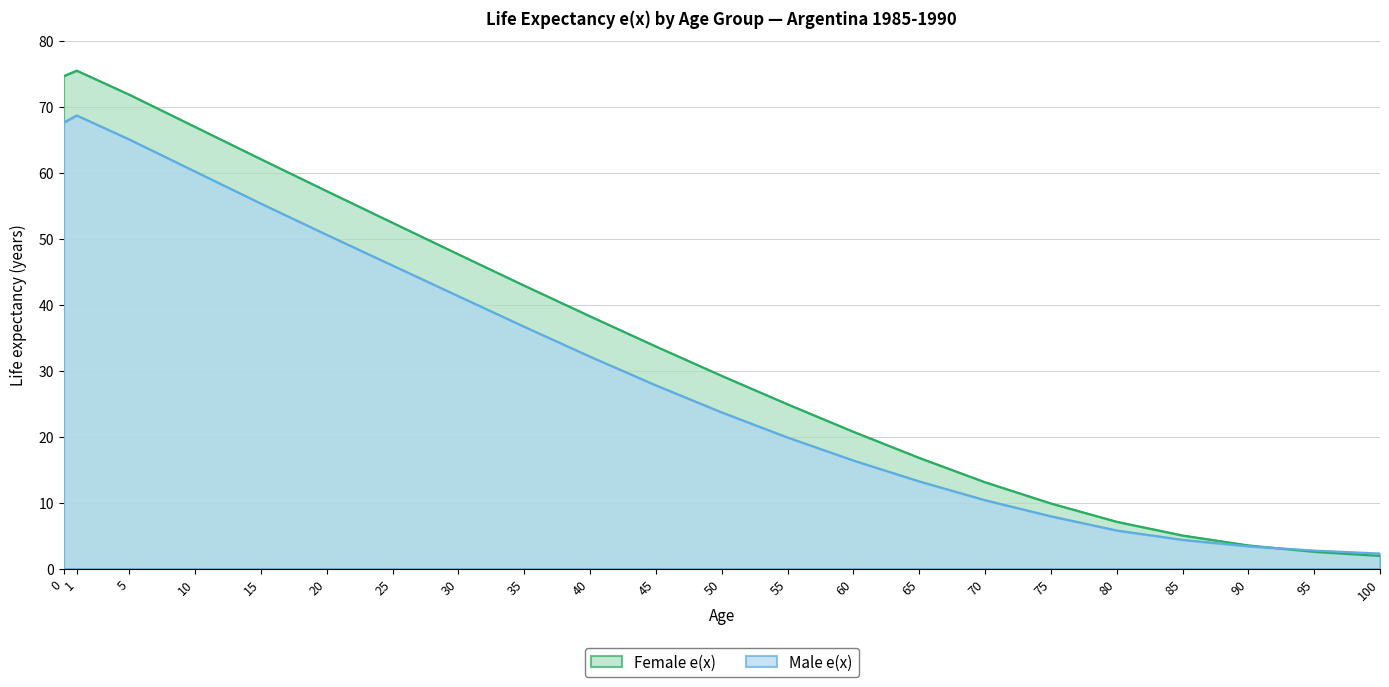

Is it true that Female e(x) equals 60.3 at 35?

False